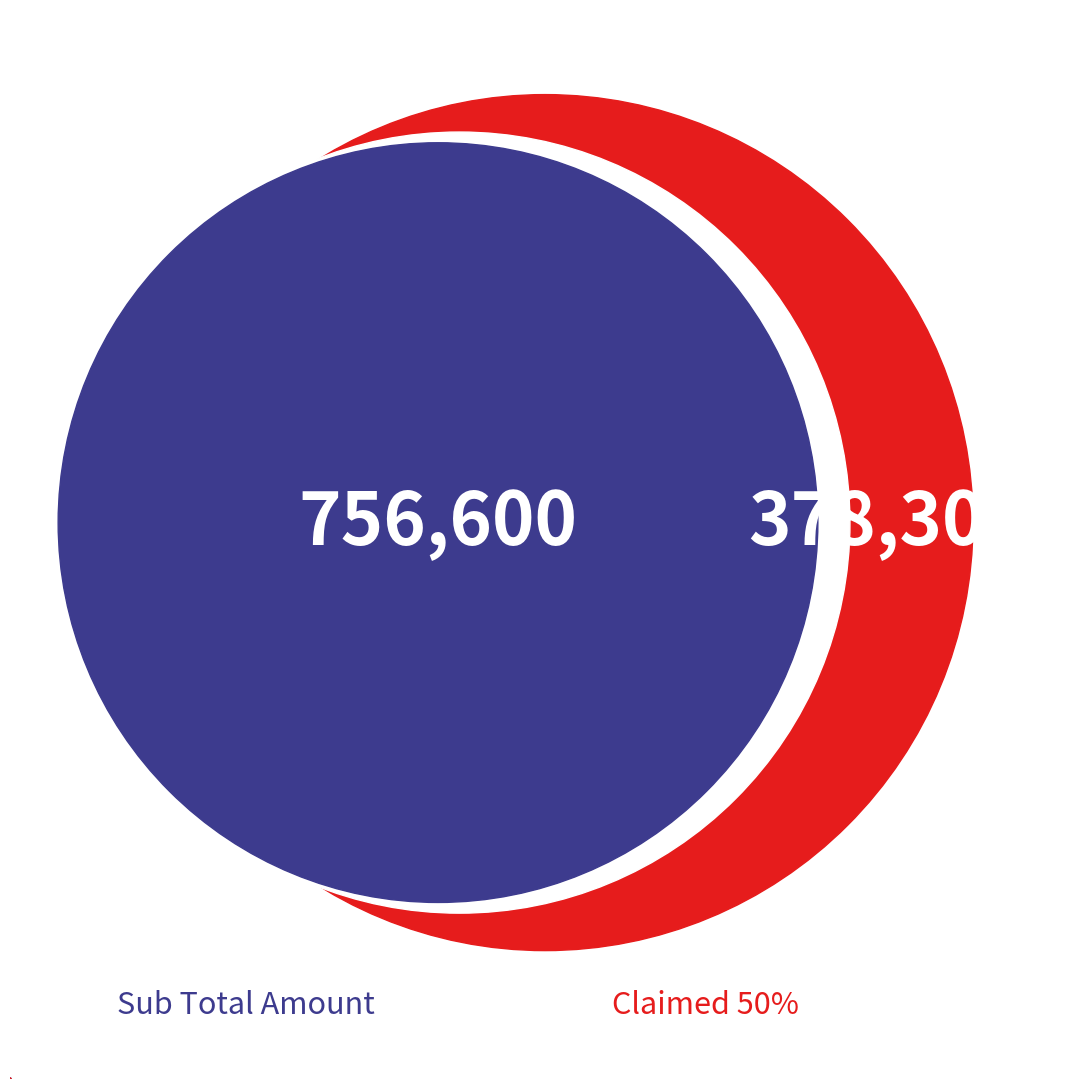

Which slice is the largest?

Sub Total Amount